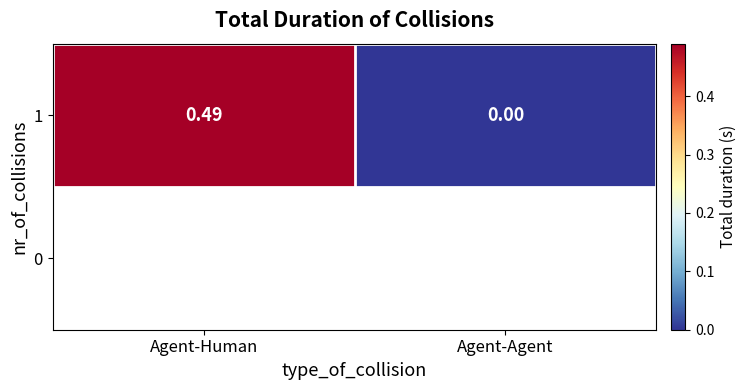

What is the difference between the values at Agent-Human and Agent-Agent?

0.5